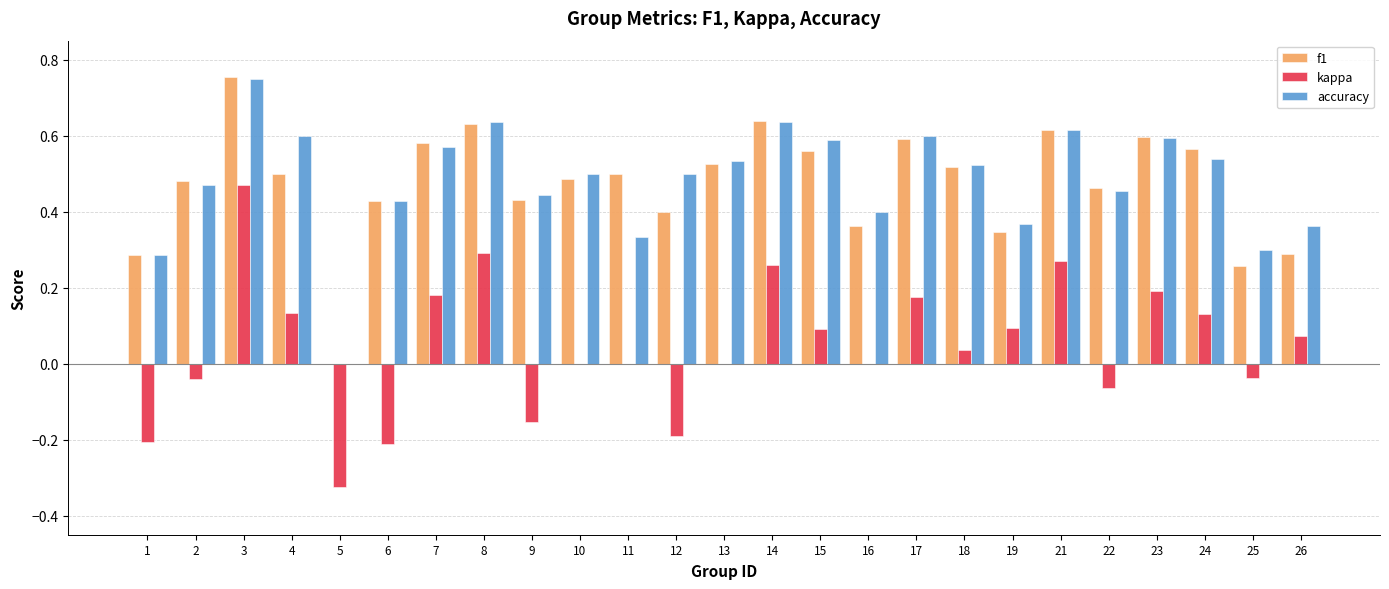

At which category is the sum across all series the highest?

3